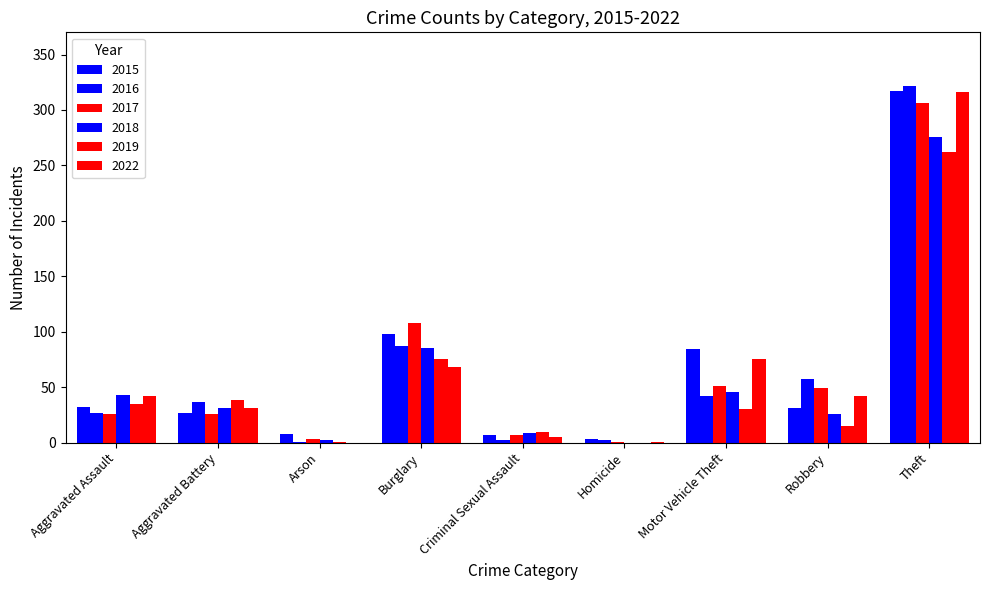

Count the number of categories in the chart.

9